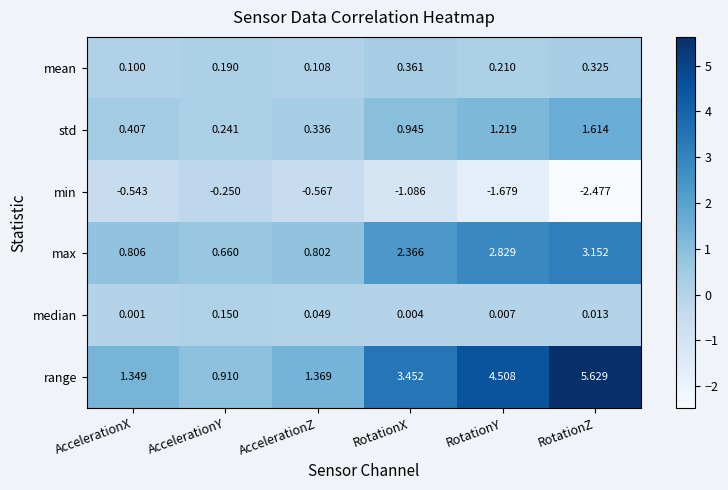

What is the total value across all series at AccelerationX?

2.1